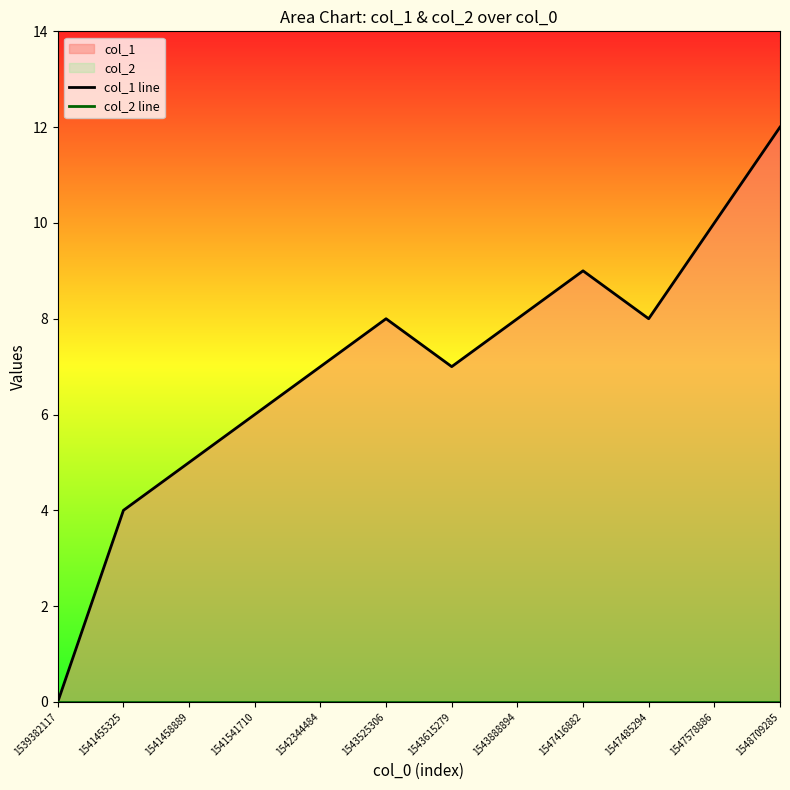

True or false: col_2 line and col_1 line intersect in this chart.

False